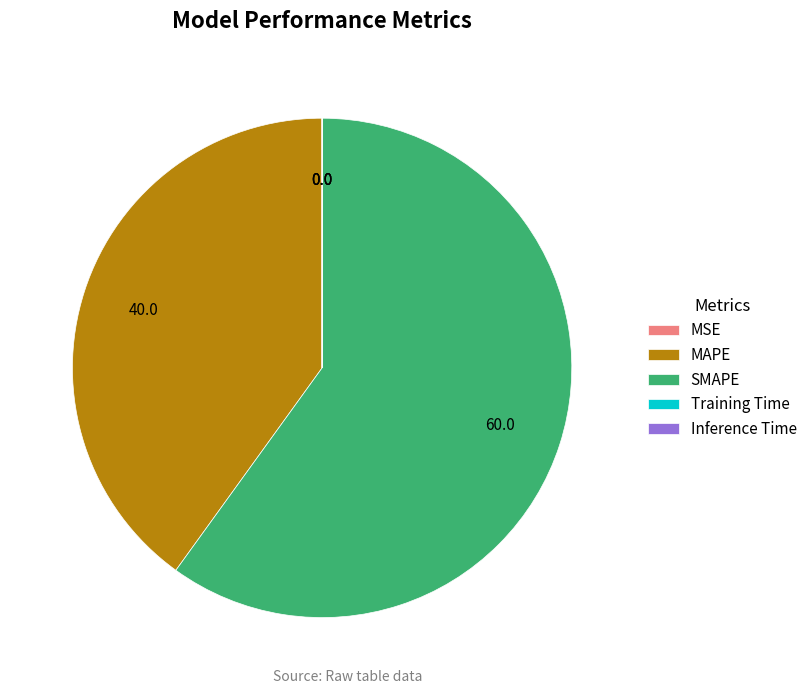

Is it true that SMAPE is 60% of the pie?

True